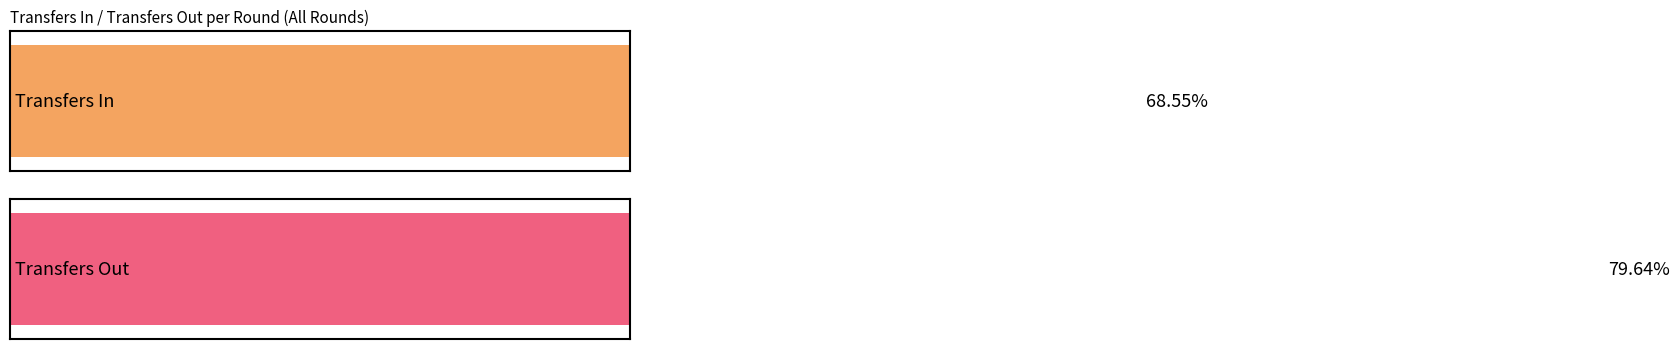

What are all the series names shown in the legend?

transfers_in, transfers_out